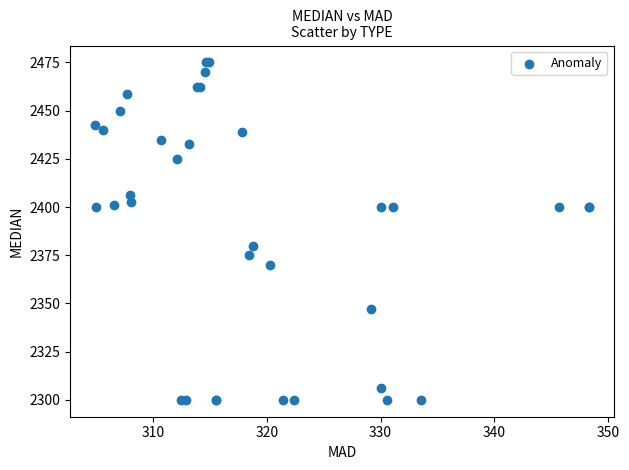

What Y value in the scatter plot is closest to 2387?

2380.0